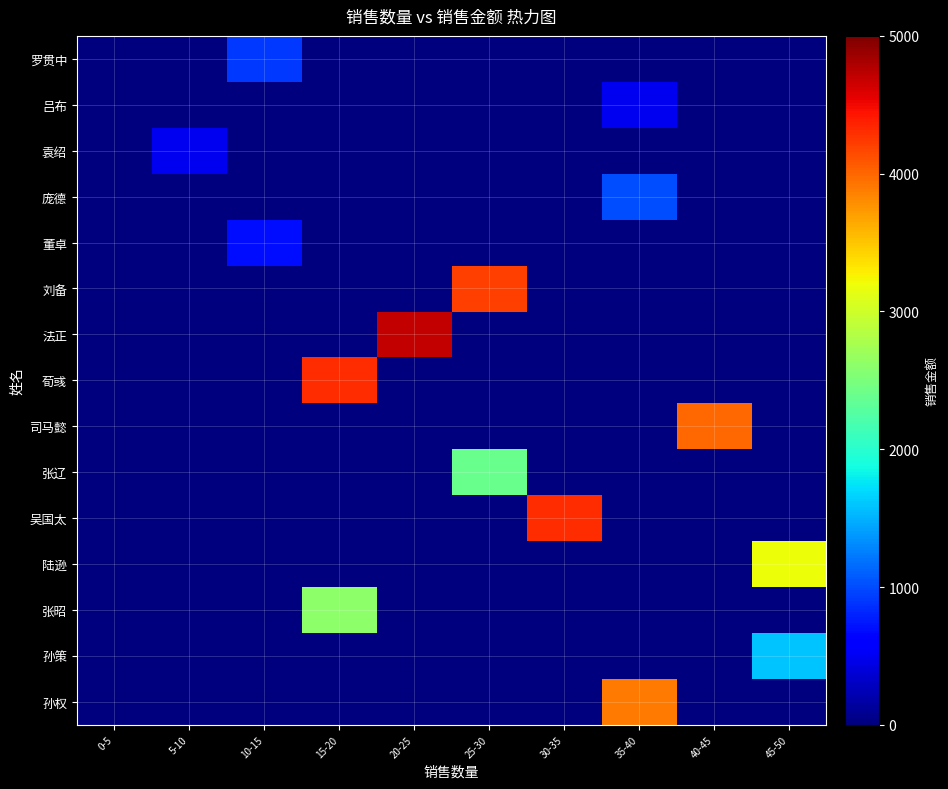

Rank the series at 15-20 from highest to lowest value.

荀彧, 张昭, 罗贯中, 吕布, 袁绍, 庞德, 董卓, 刘备, 法正, 司马懿, 张辽, 吴国太, 陆逊, 孙策, 孙权